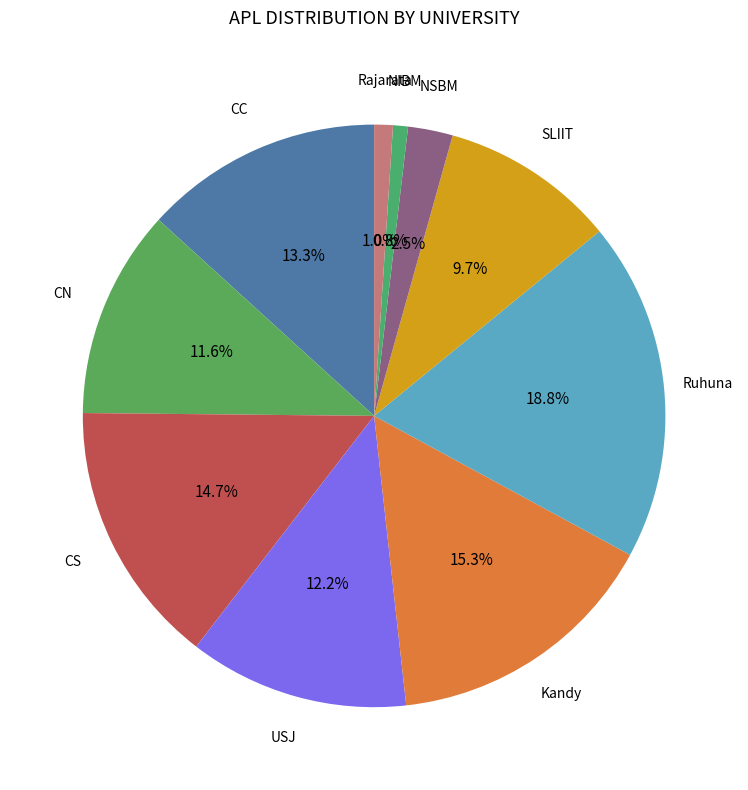

How much of the chart is everything except Ruhuna?

81.2%